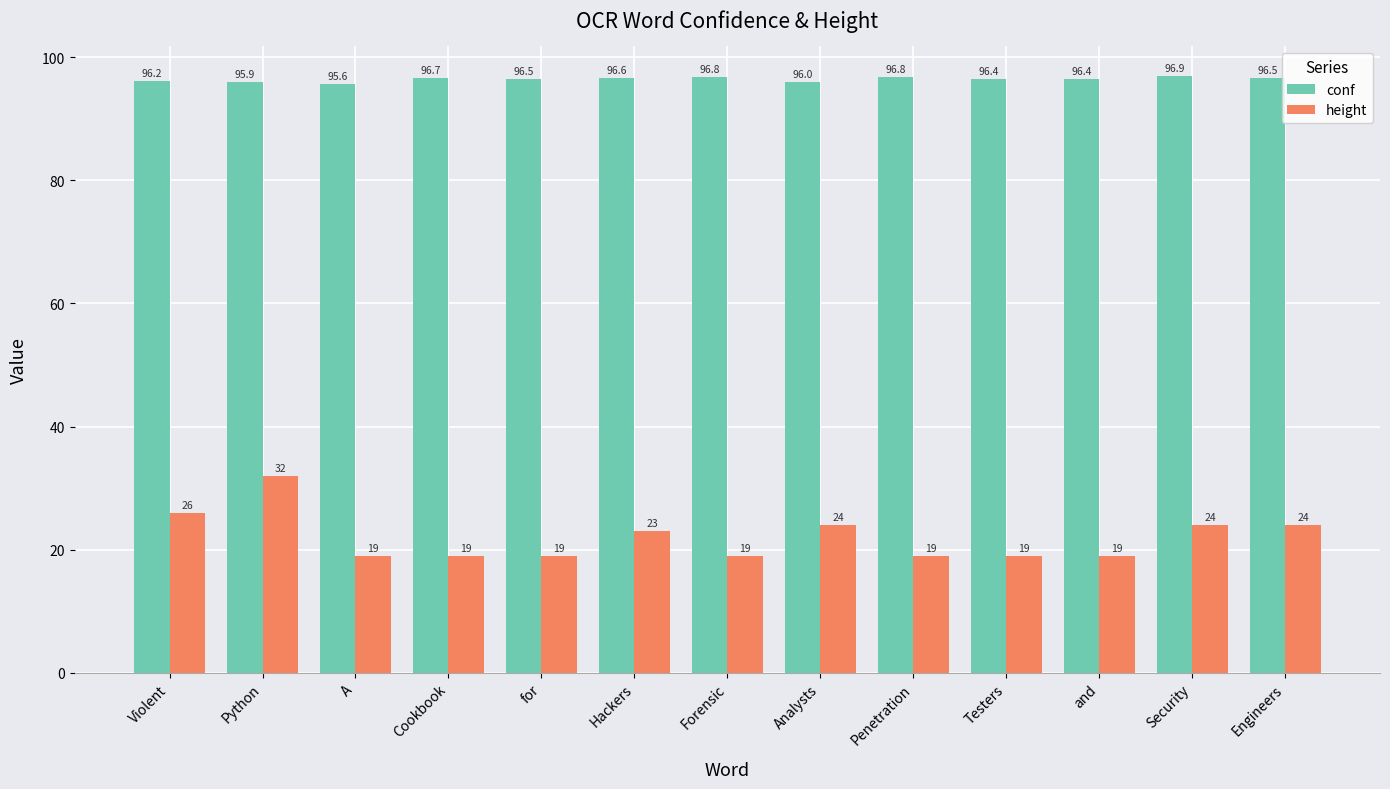

What is the difference between the height values at Violent and Forensic?

7.0